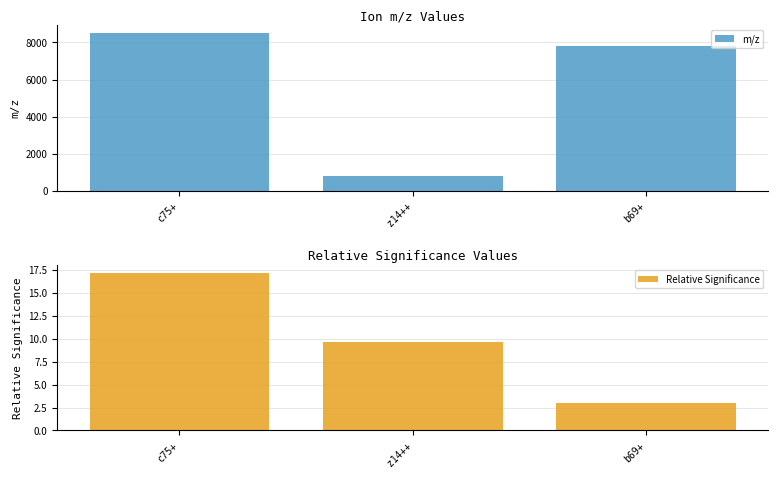

Reading left to right, extract all data points from this chart.

m/z: 8503.6	781.5	7791.1
Relative Significance: 17.2	9.6	2.9